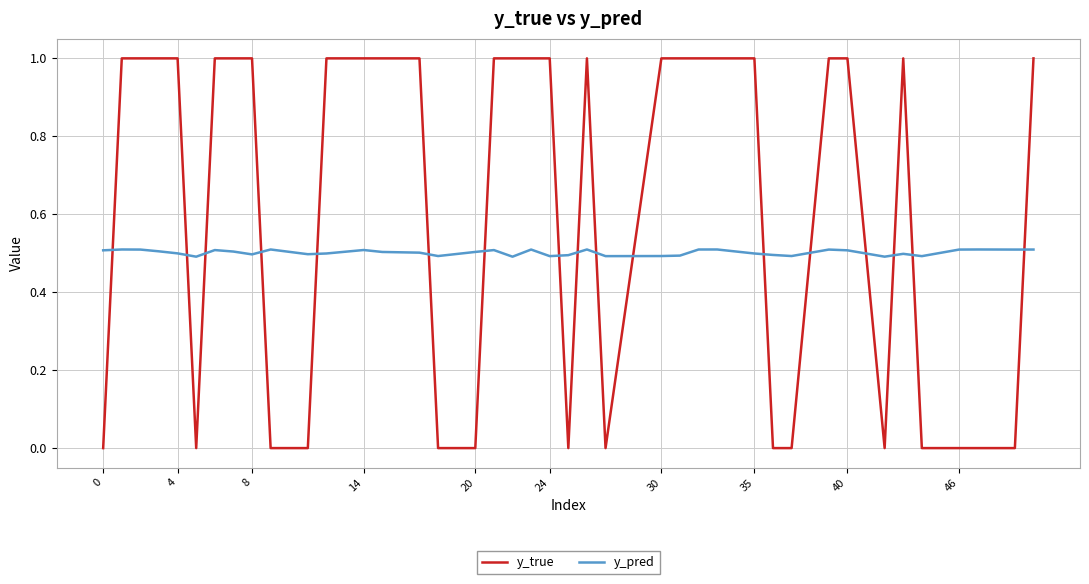

In y_pred, how many points are lower than both neighbors (excluding endpoints)?

11